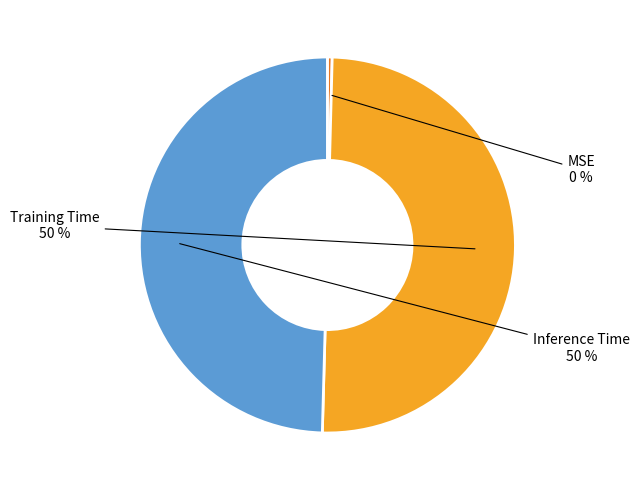

To the nearest percent, what is the difference between the largest and smallest slice percentages?

50%